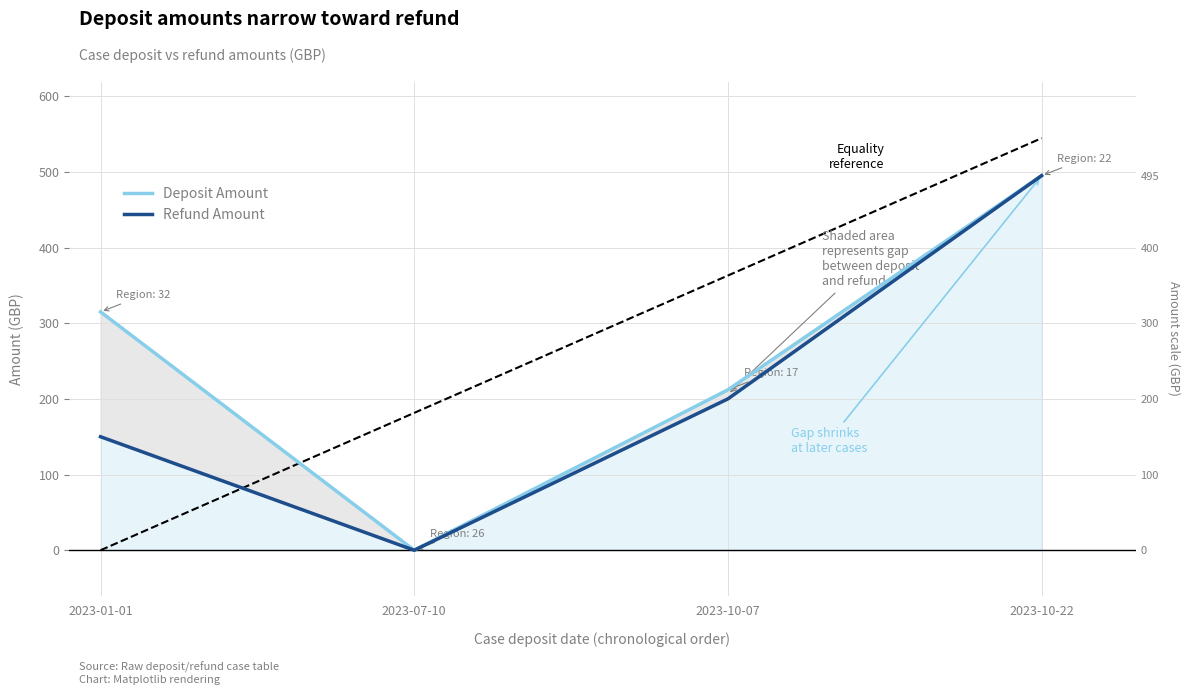

Which category has the lowest value in the Deposit Amount series?

2023-07-10